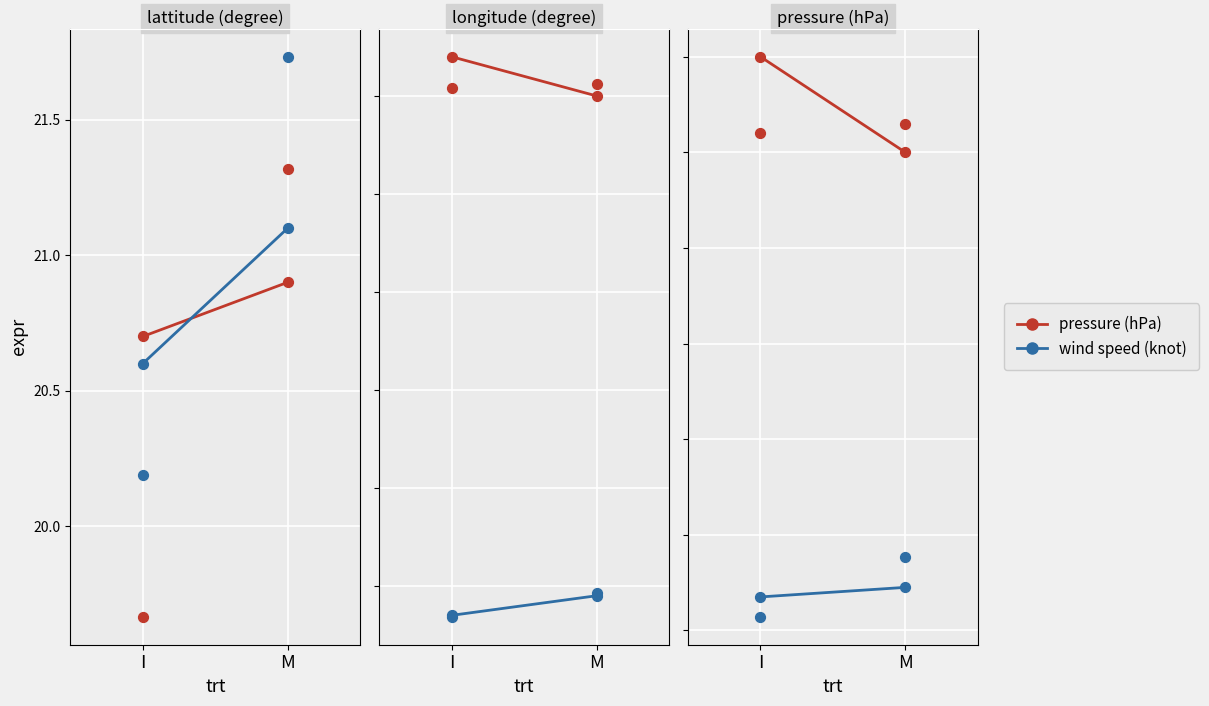

Which series contains the lowest Y value?

wind speed (knot)